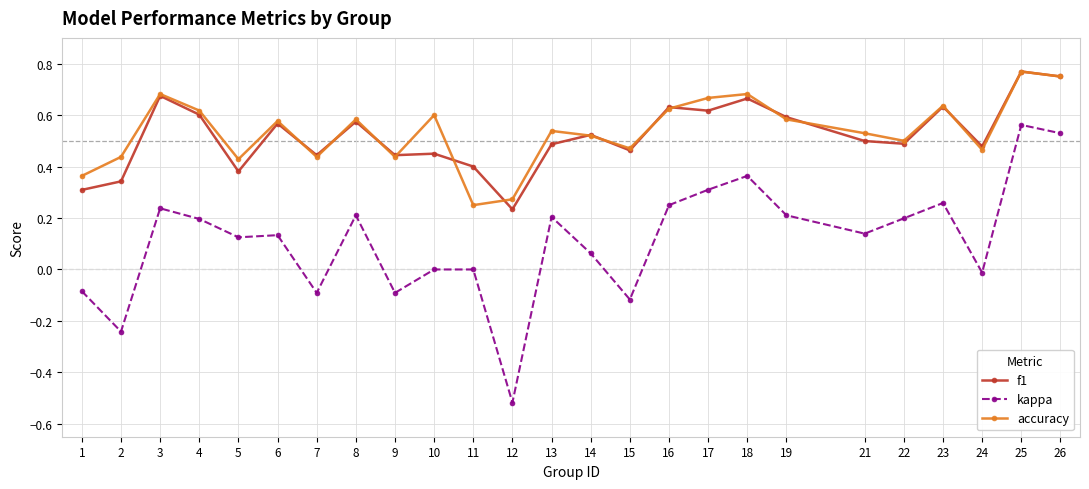

Where is the first local maximum for accuracy?

3